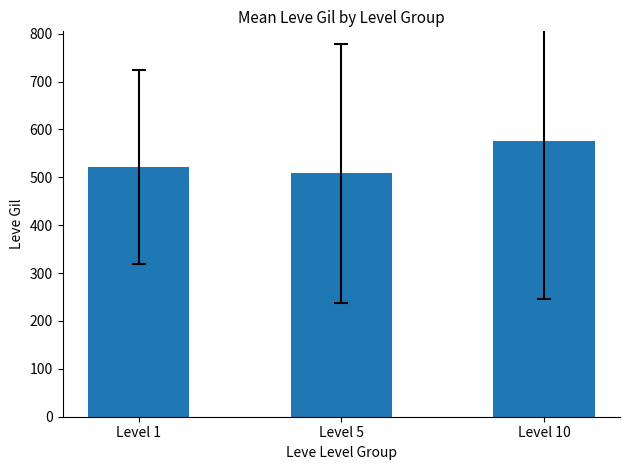

Is it true that the value at Level 5 is 508.3?

True